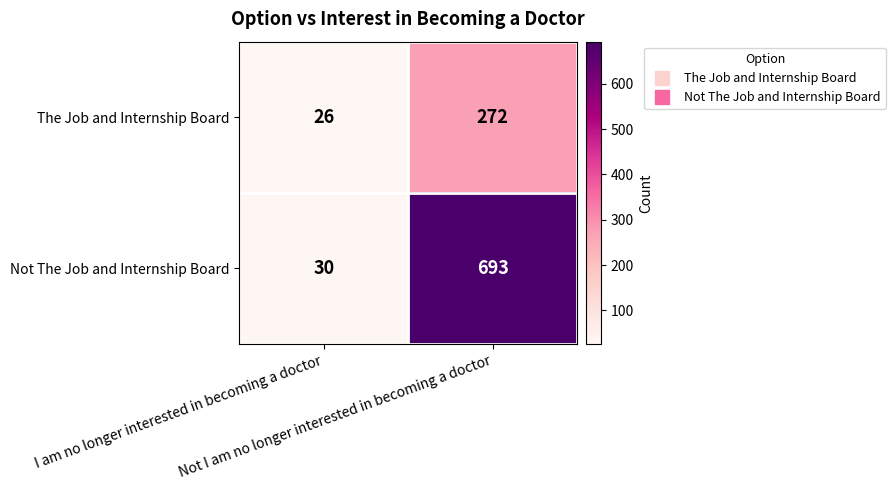

What is the average value of the The Job and Internship Board series?

149